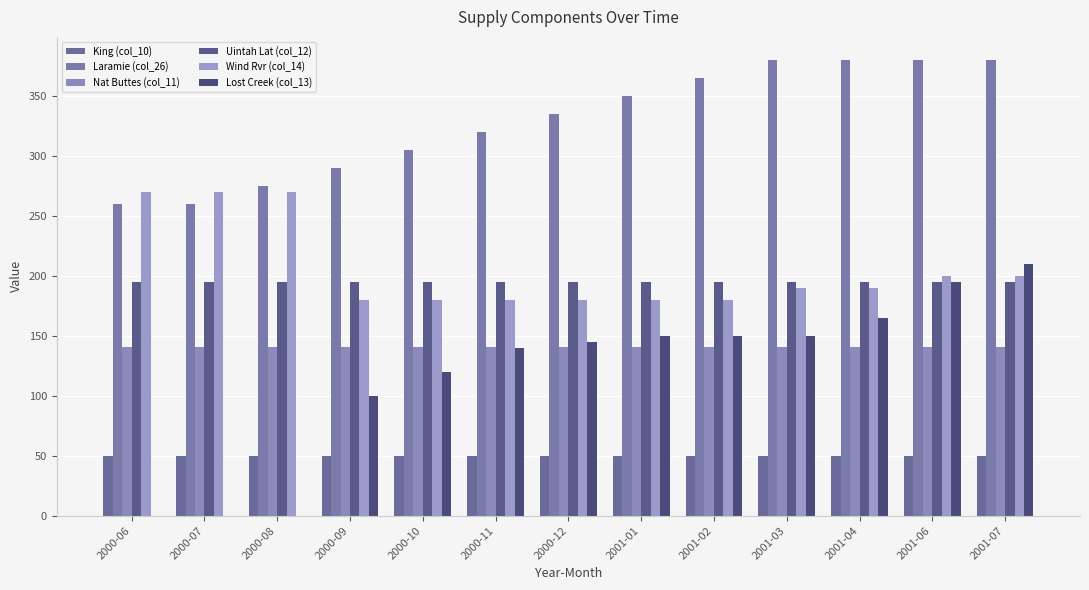

Which series has the widest spread of values?

Lost Creek (col_13)